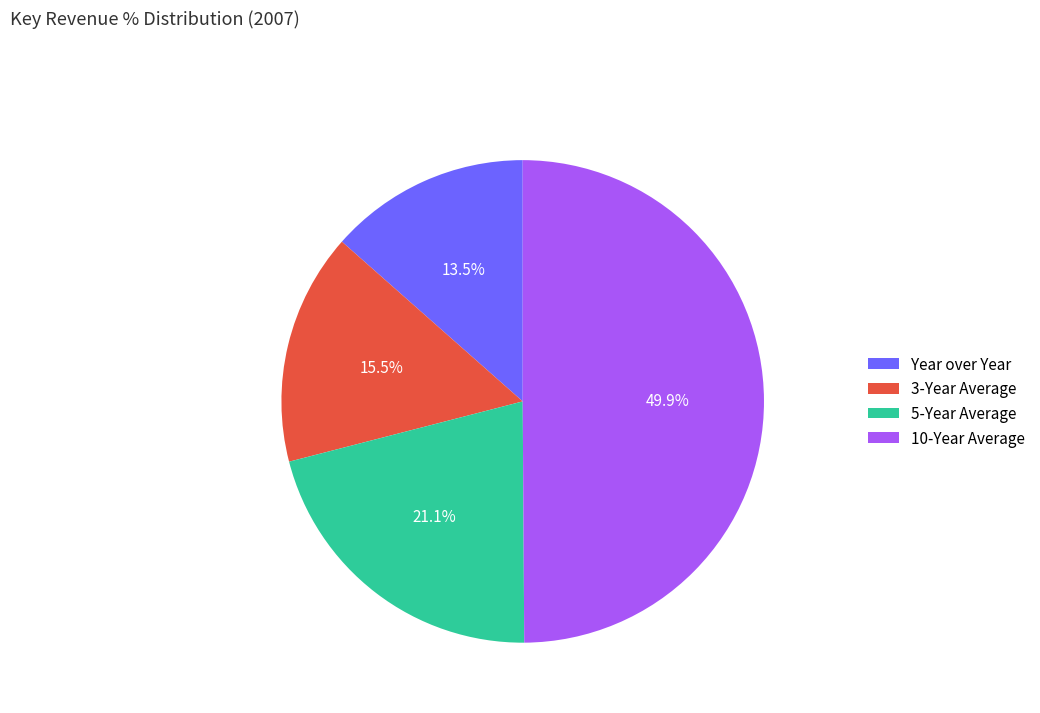

To the nearest percent, what is the difference between the Year over Year and 10-Year Average slice percentages?

36%